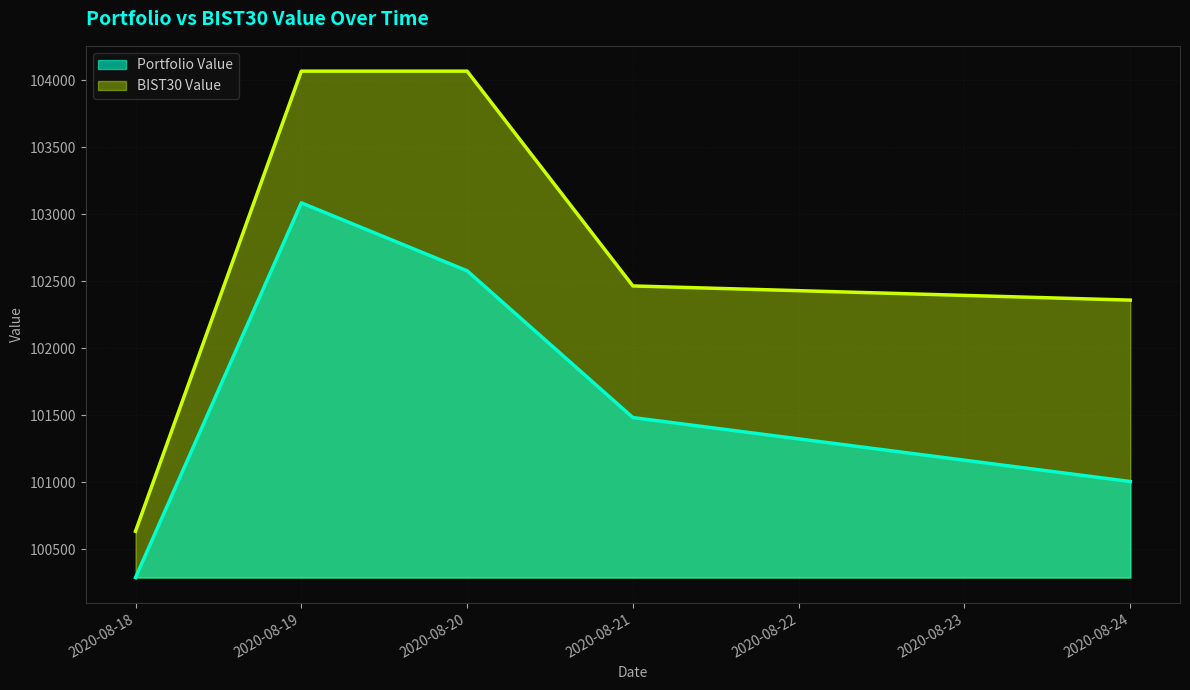

How many interior local peaks does the Portfolio Value series have?

1